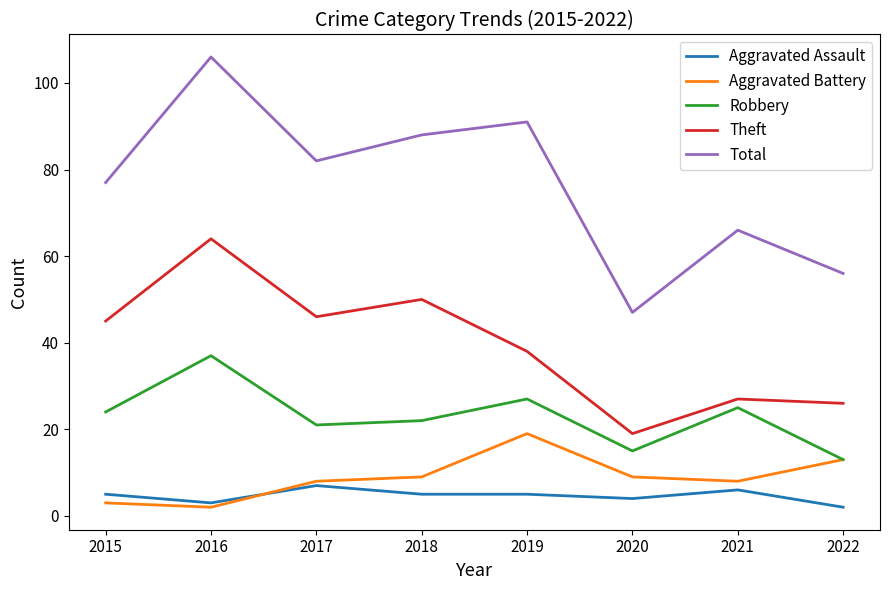

How many interior local valleys does the Theft series have?

2